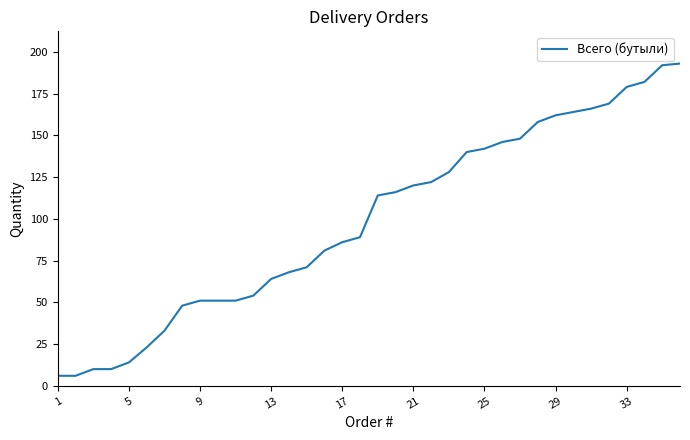

What is the greatest value displayed?

193